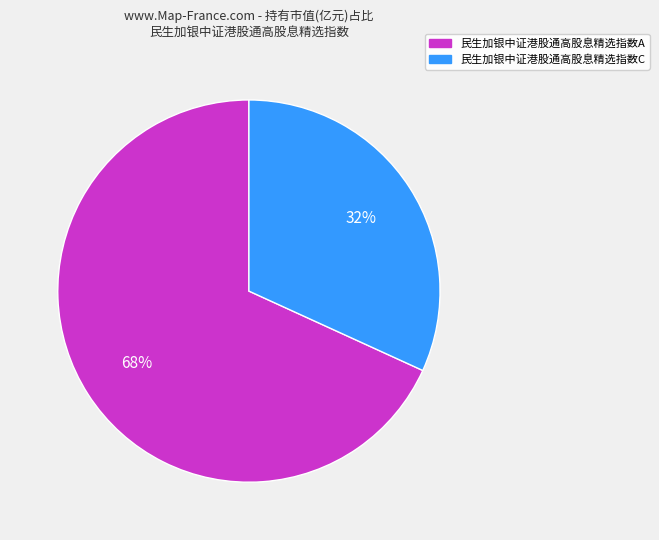

To the nearest percent, what is the difference between the largest and smallest slice percentages?

36%